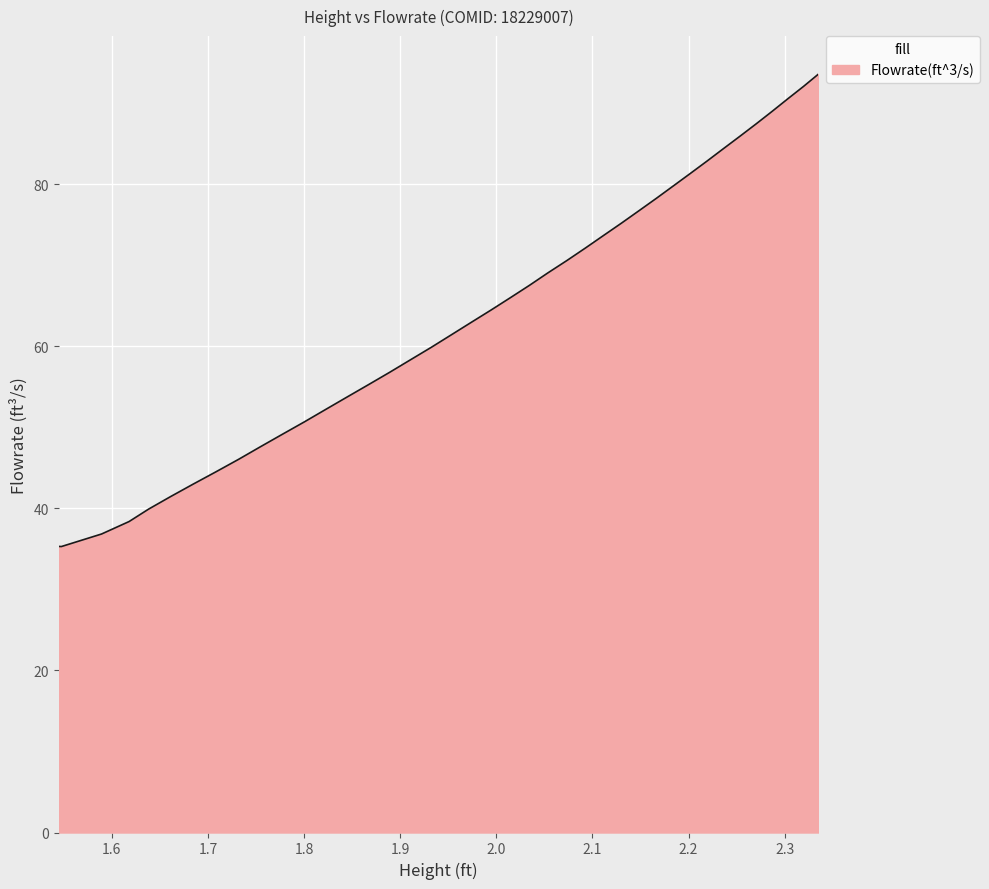

What is the minimum value shown in the chart?

35.3